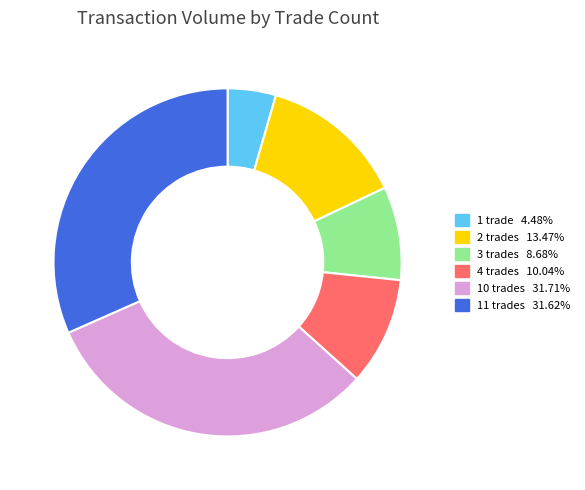

Is there any slice that represents more than half of the pie?

No